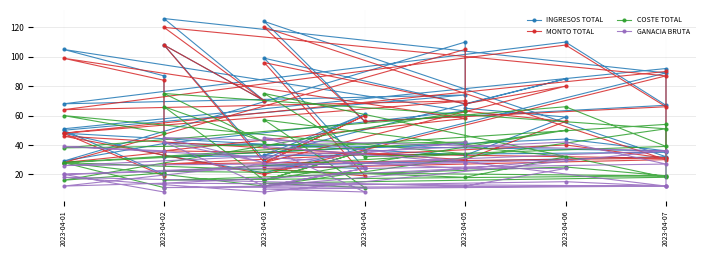

What is the difference between the maximum and minimum values in the GANACIA BRUTA series?

37